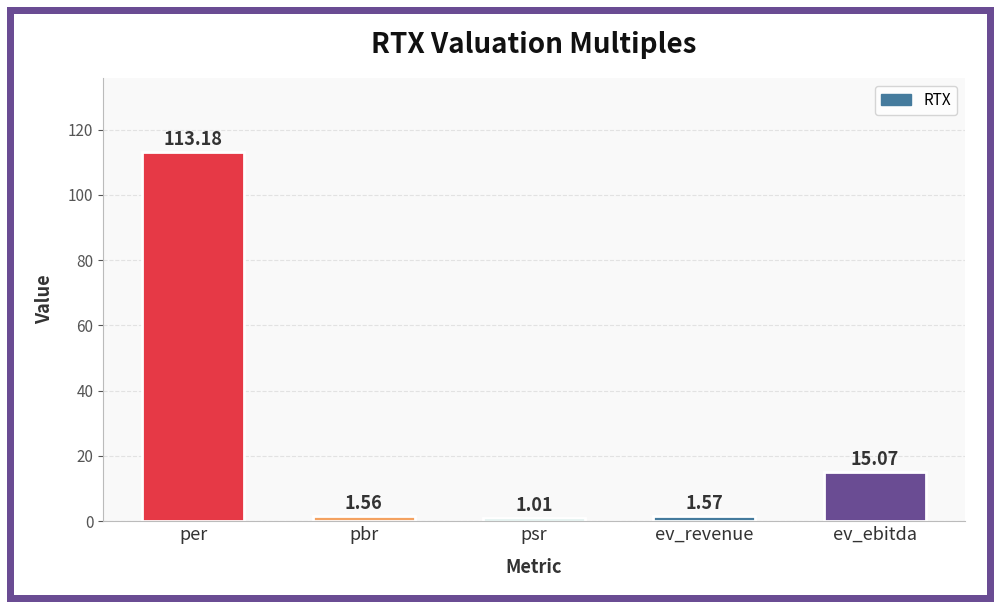

Rank the categories by value from highest to lowest.

per, ev_ebitda, ev_revenue, pbr, psr